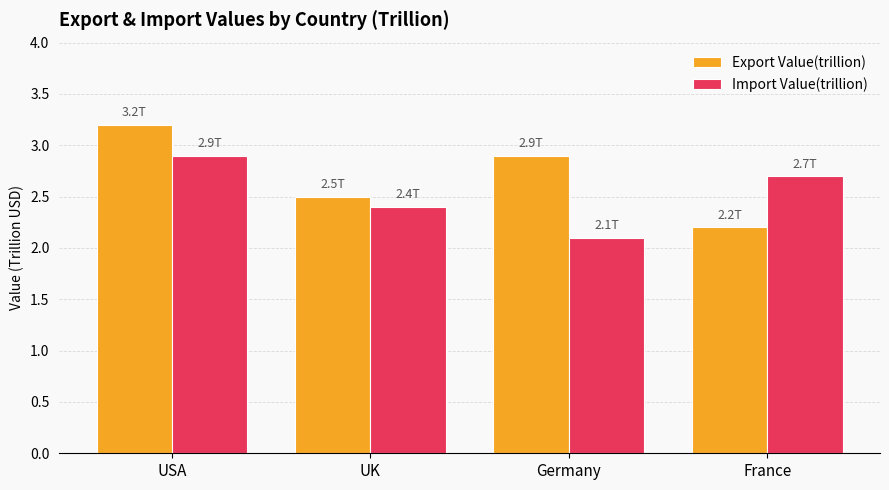

How many groups of bars are there?

4